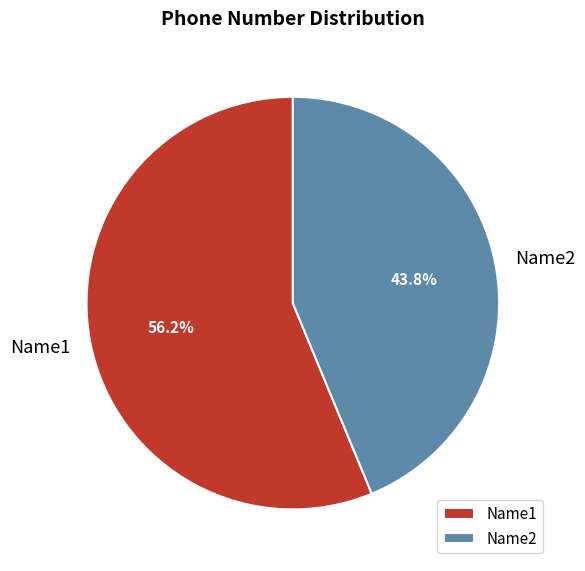

Combined, do Name2 and Name1 account for over 50%?

Yes